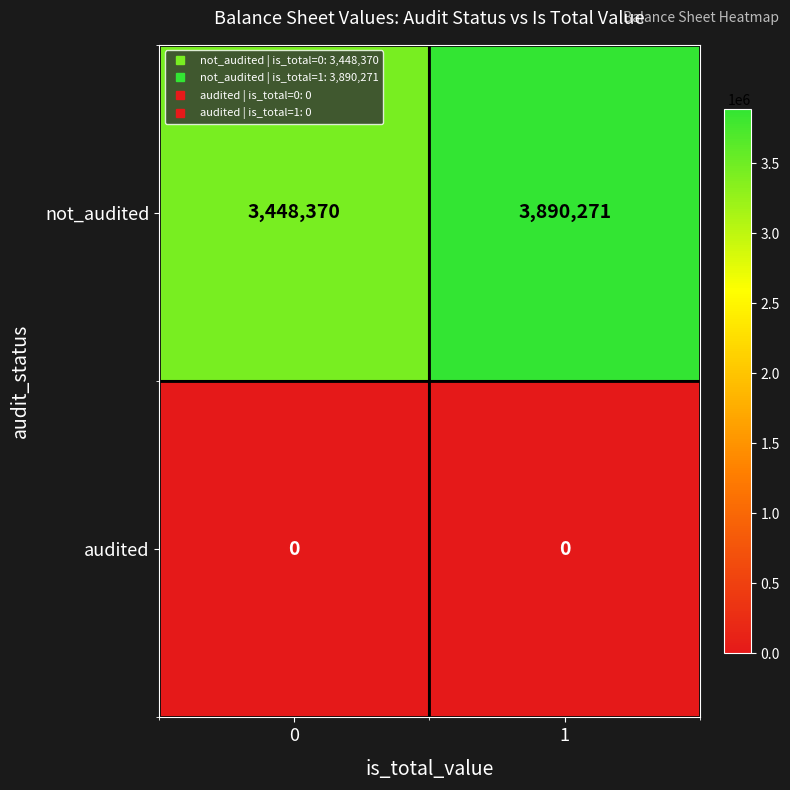

The value of not_audited at 1 is 7000153. True or false?

False